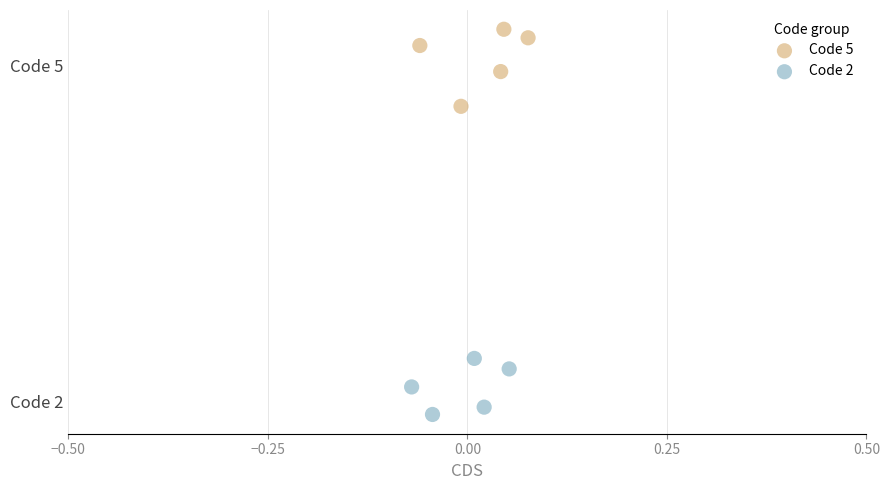

What are all the series names shown in the legend?

Code 5, Code 2